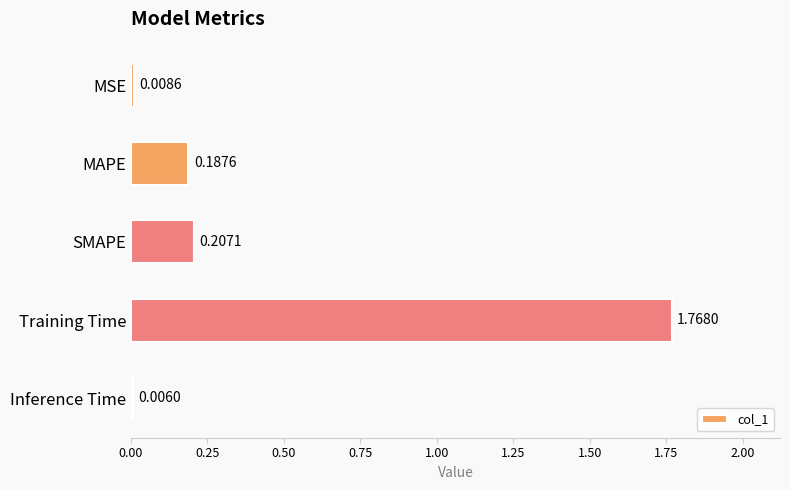

At which category does the chart reach its peak across all series?

Training Time